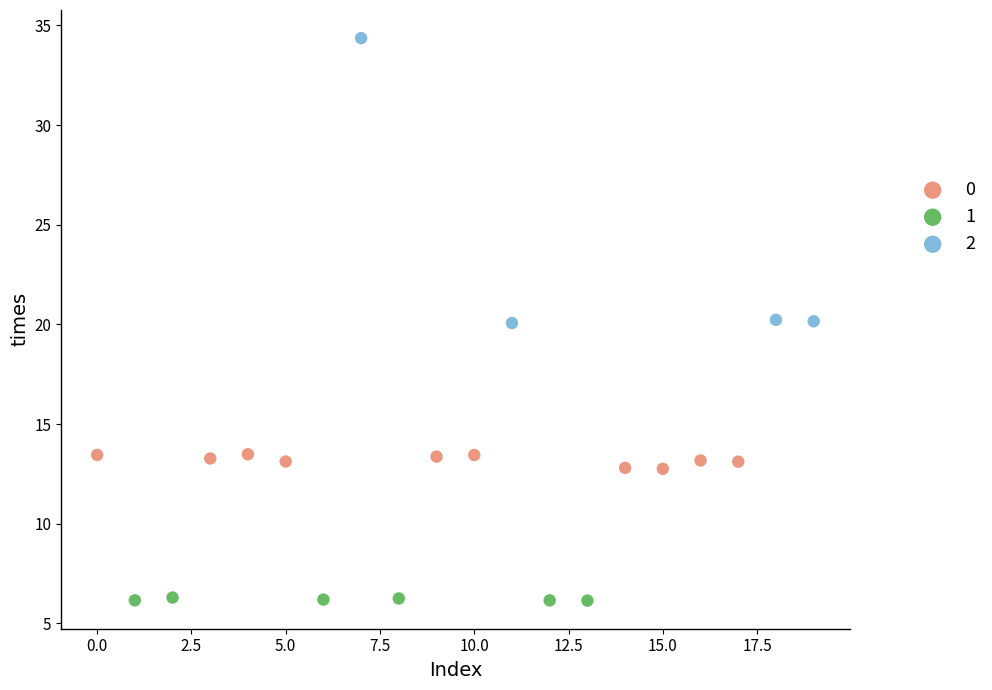

What are all the series names shown in the legend?

0, 1, 2